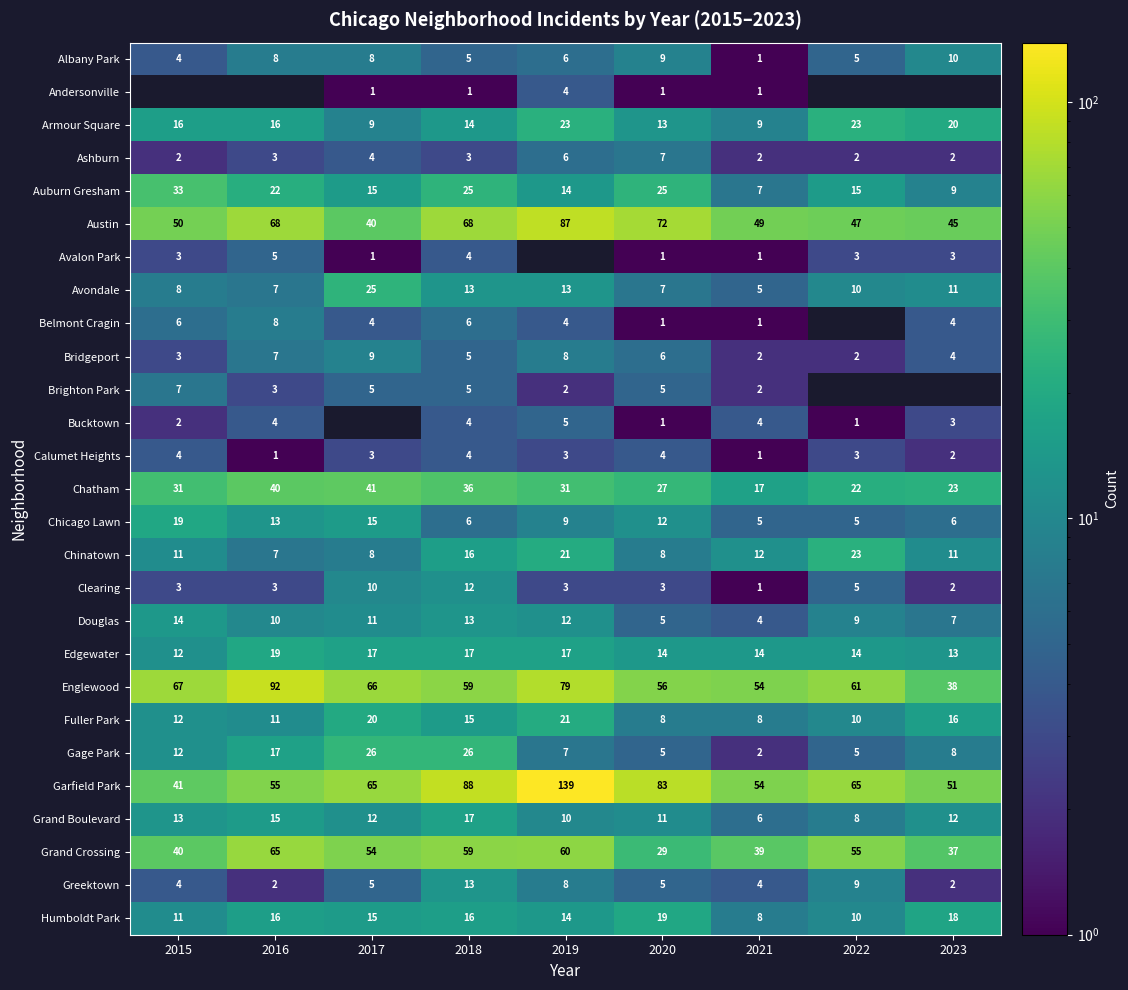

The Fuller Park series shows 31 at 2019. True or false?

False